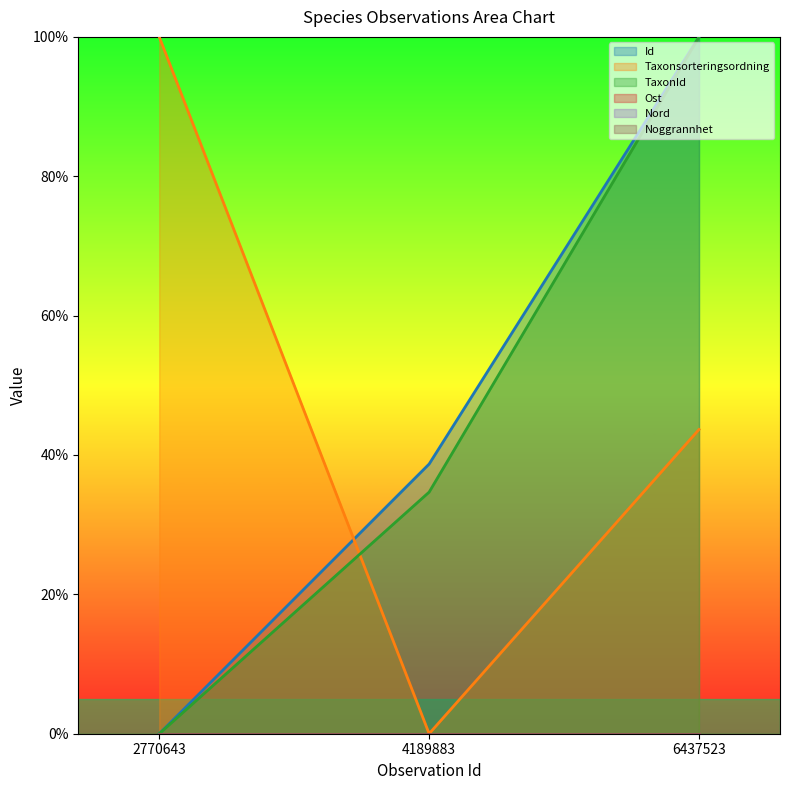

What is the sum of the Id values at 4189883 and 6437523?

138.7